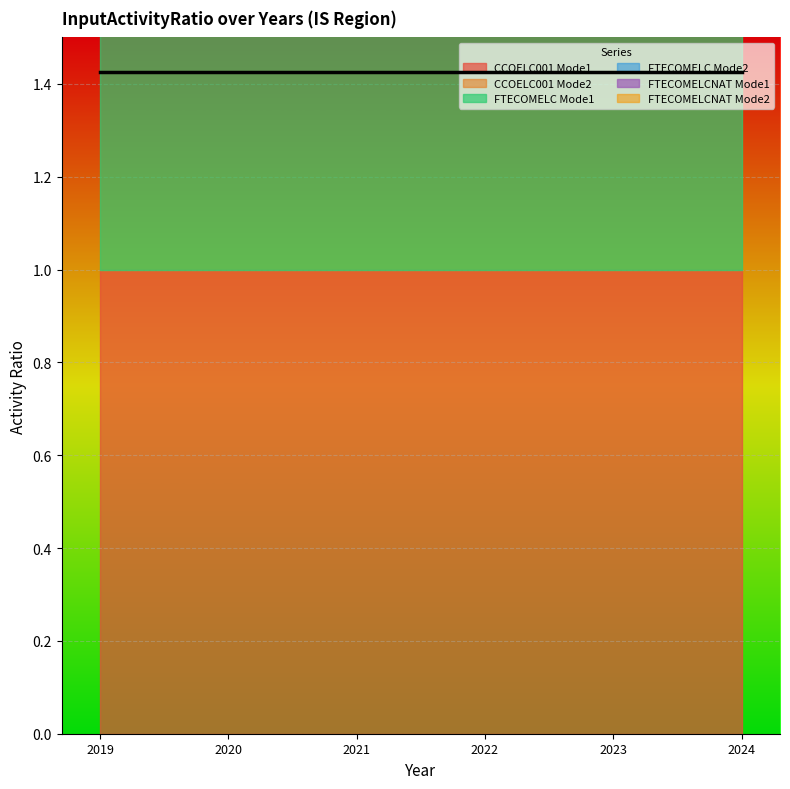

Which series has the largest total across all categories?

CCOELC001 Mode1